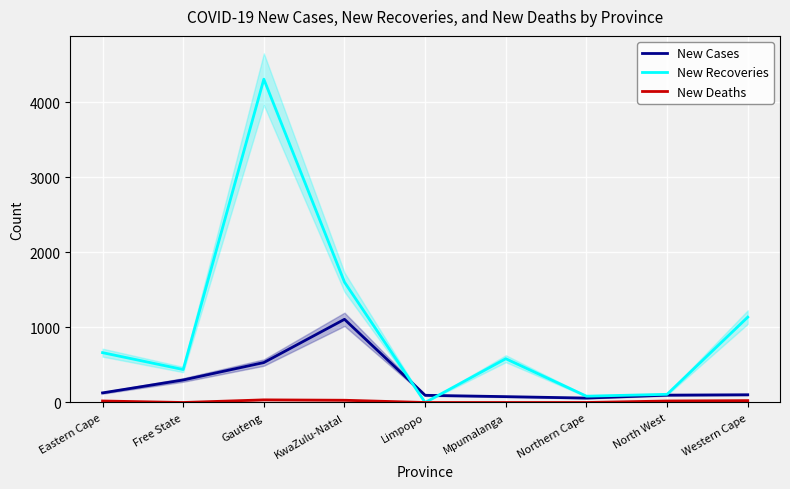

Where is New Recoveries nearest to the value 2153?

KwaZulu-Natal